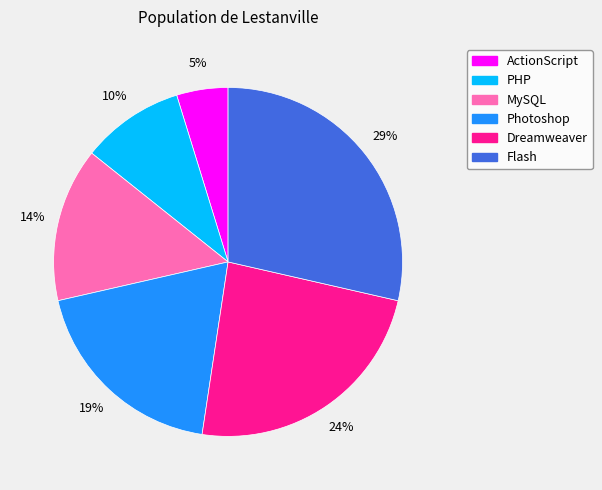

Is the sum of PHP and MySQL greater than half?

No